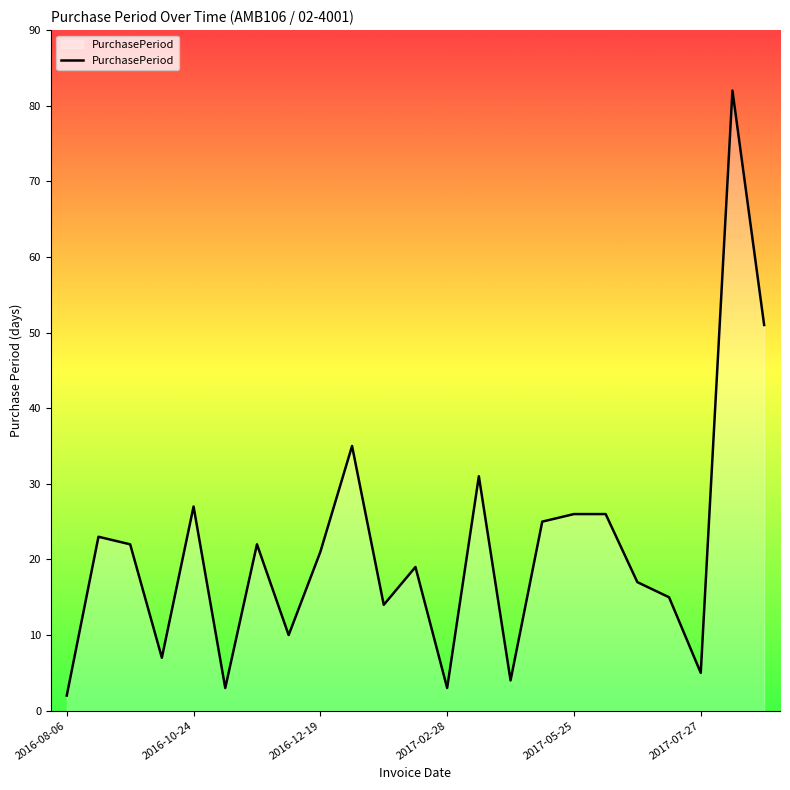

What is the greatest value displayed?

82